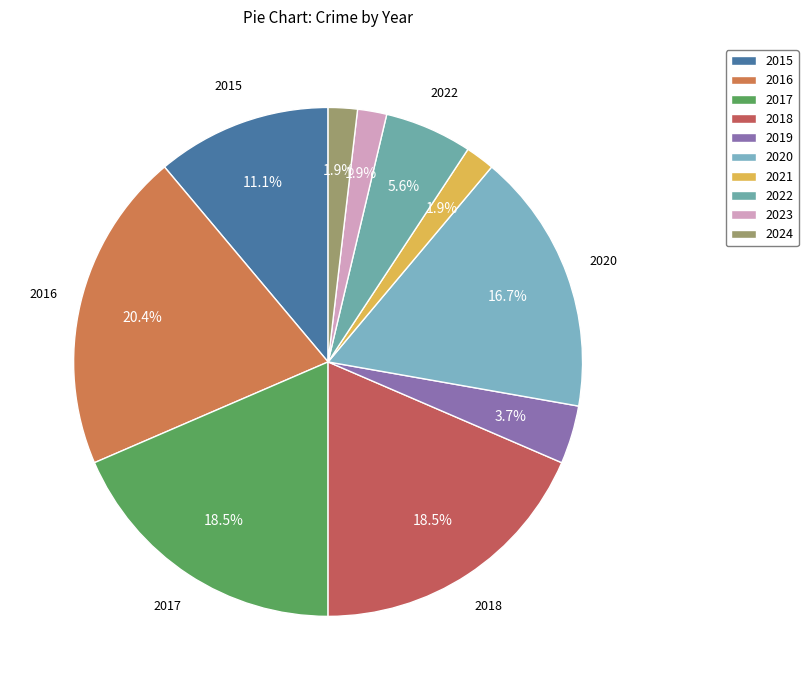

Which category has the biggest portion of the pie?

2016